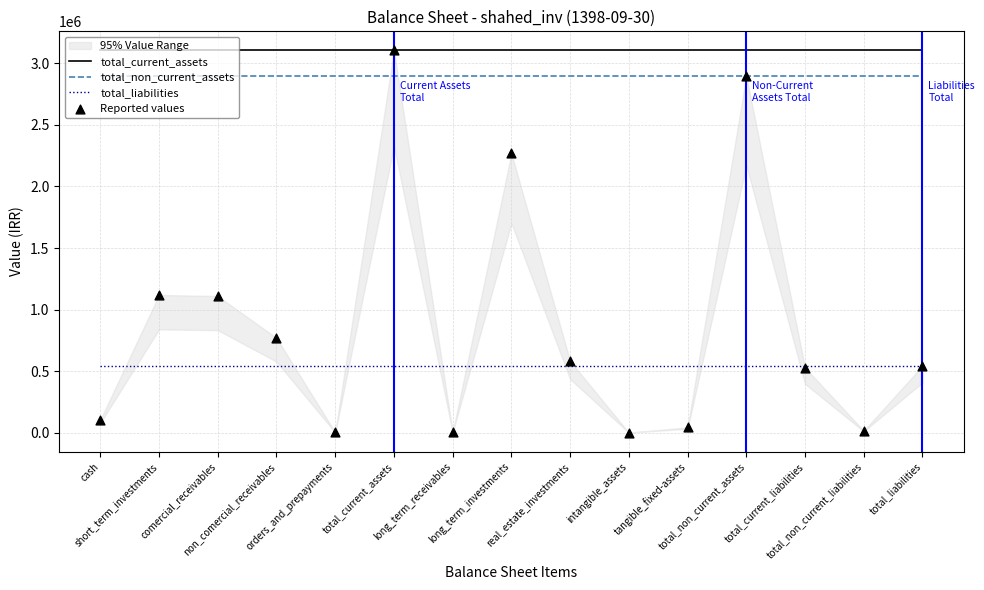

Which series has the largest total across all categories?

total_current_assets